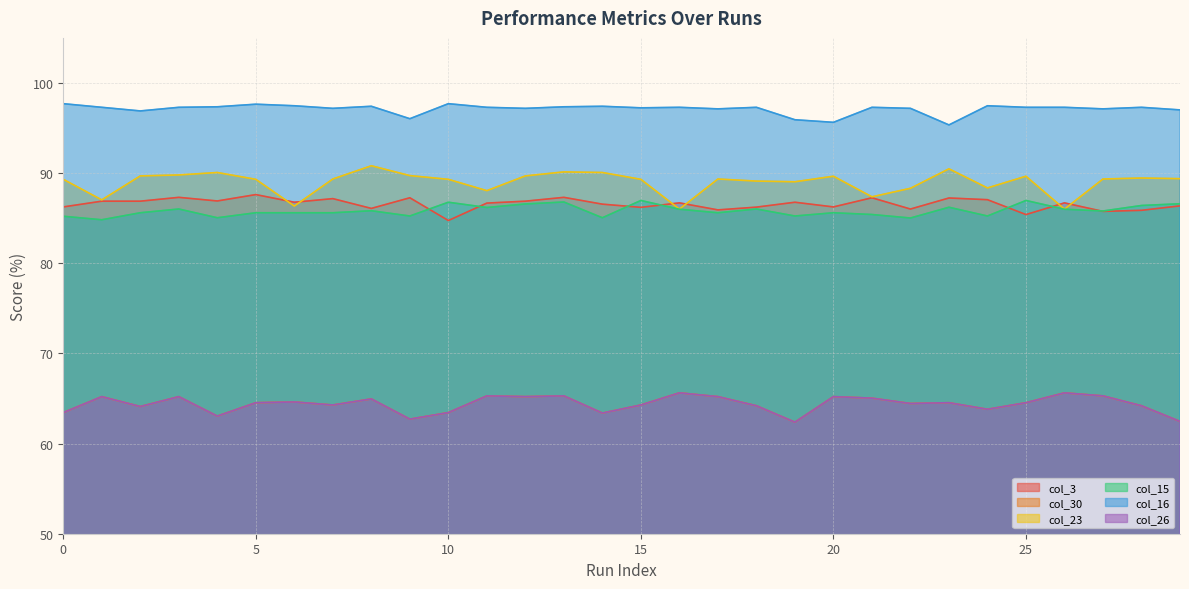

At which label does col_16 reach its minimum?

23